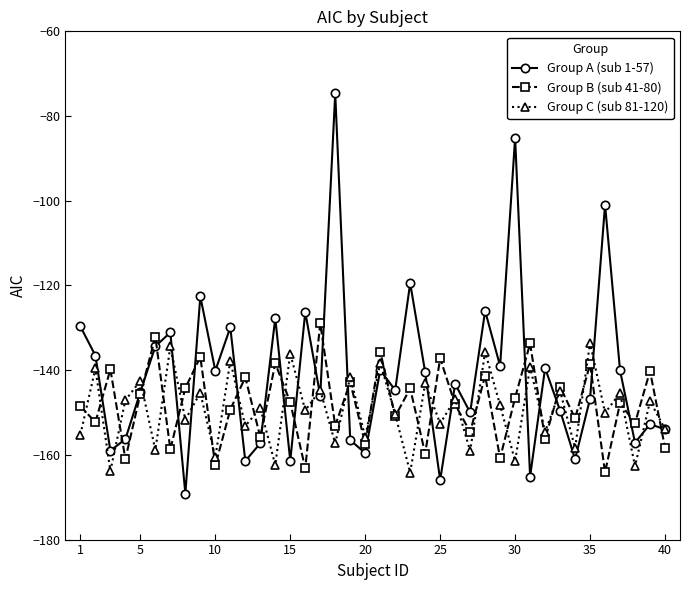

What is the smallest value displayed?

-169.1